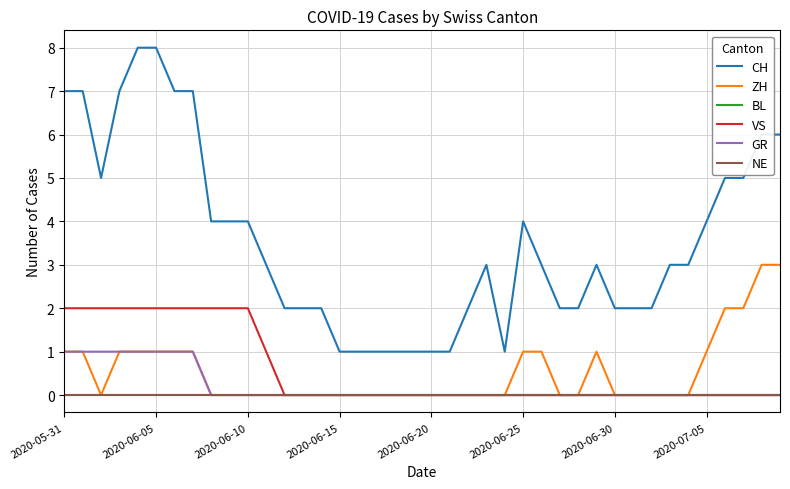

True or false: NE and BL intersect in this chart.

False